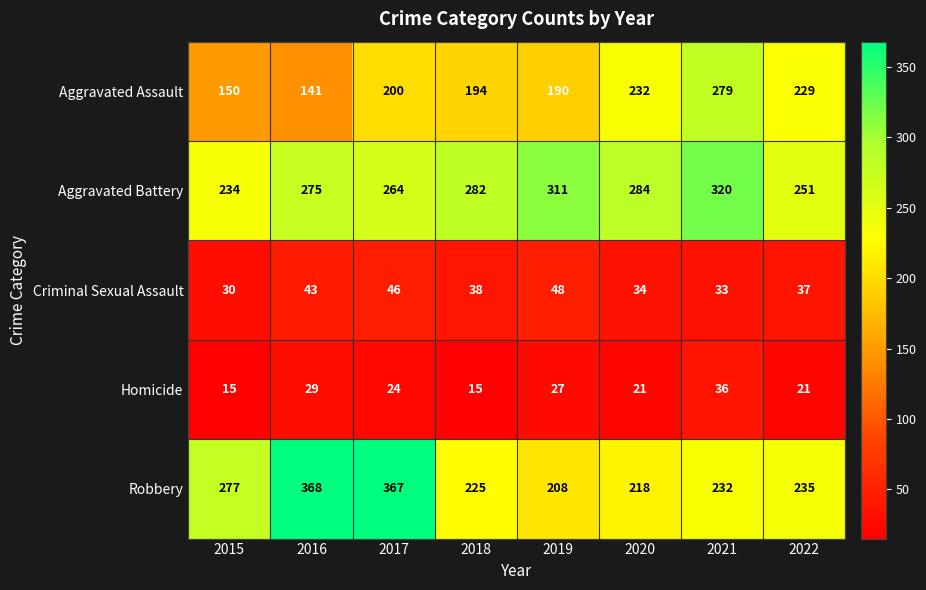

Rank the series by their maximum value, from lowest to highest.

Homicide, Criminal Sexual Assault, Aggravated Assault, Aggravated Battery, Robbery